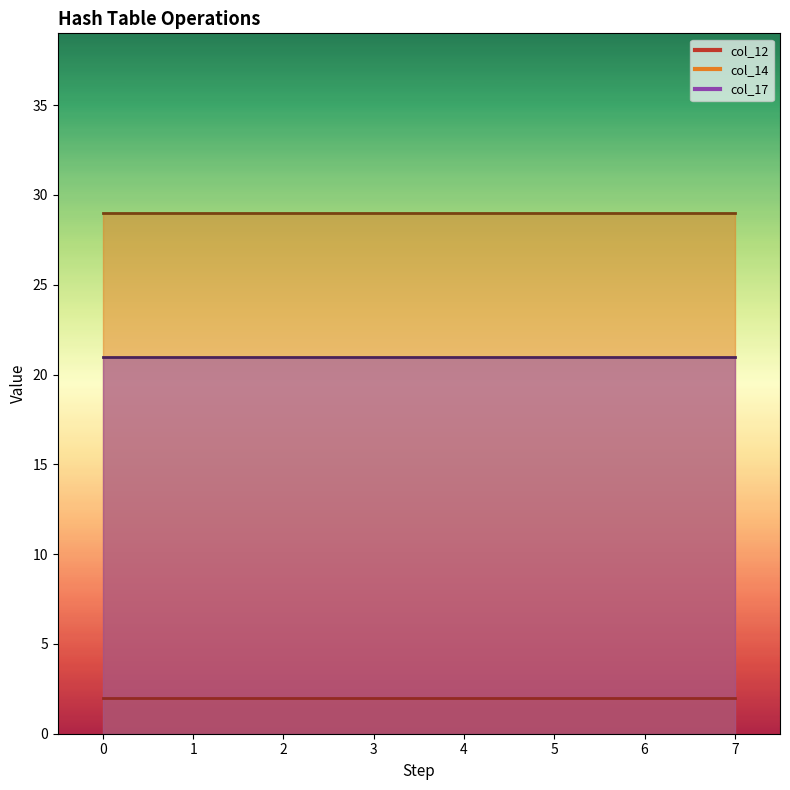

What is the value of the col_12 point at the 3rd from the left?

2